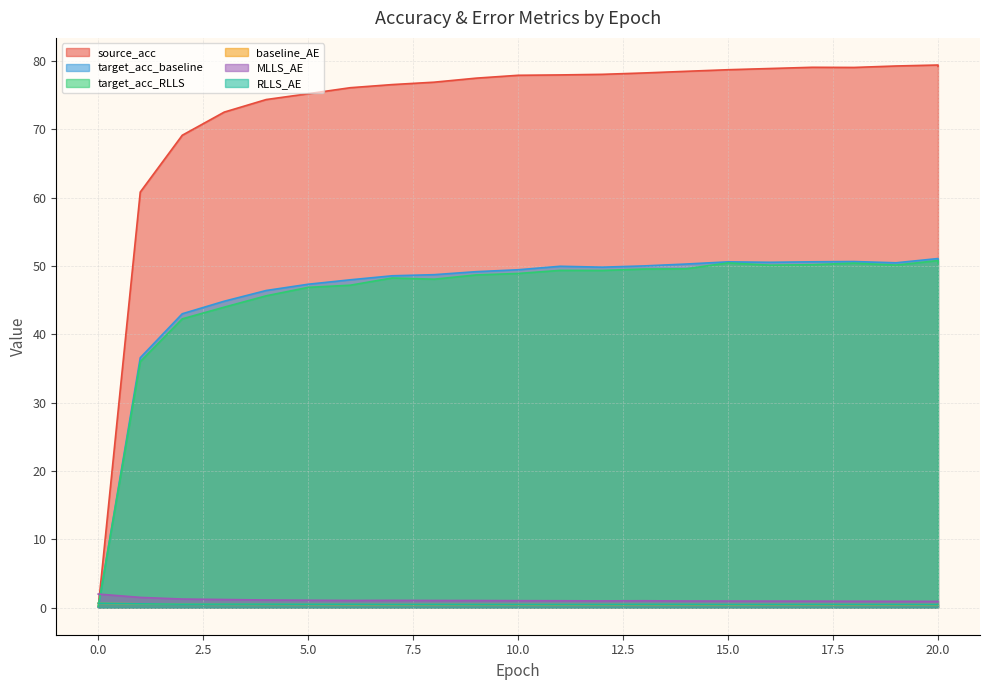

What is the total value across all series at 13?

179.7